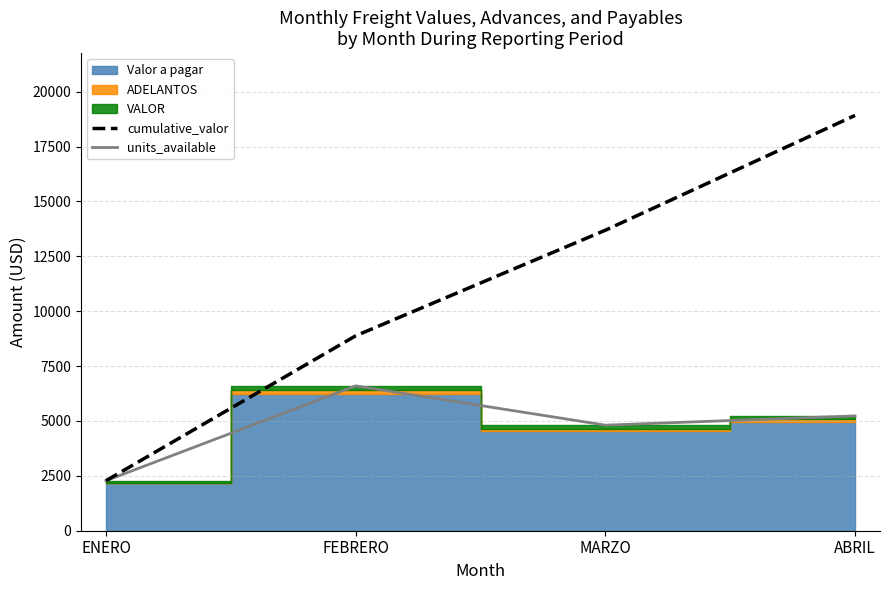

At which category does the chart reach its peak across all series?

ABRIL